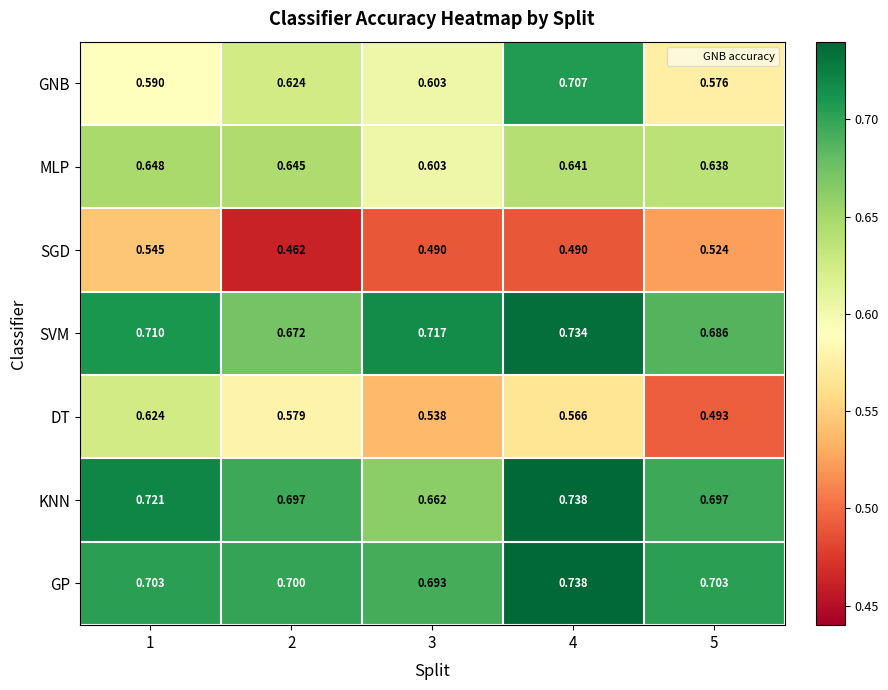

Which series changed the most between 1 and 5?

DT